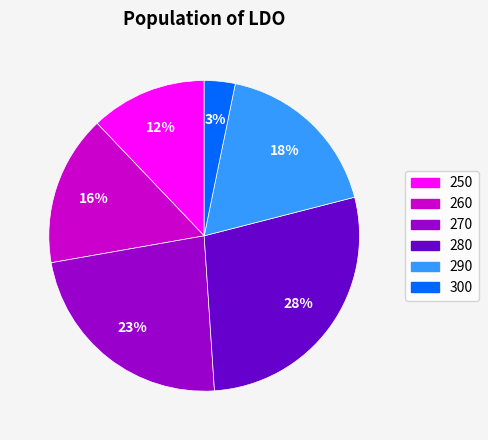

Between 300 and 260, which is larger?

260